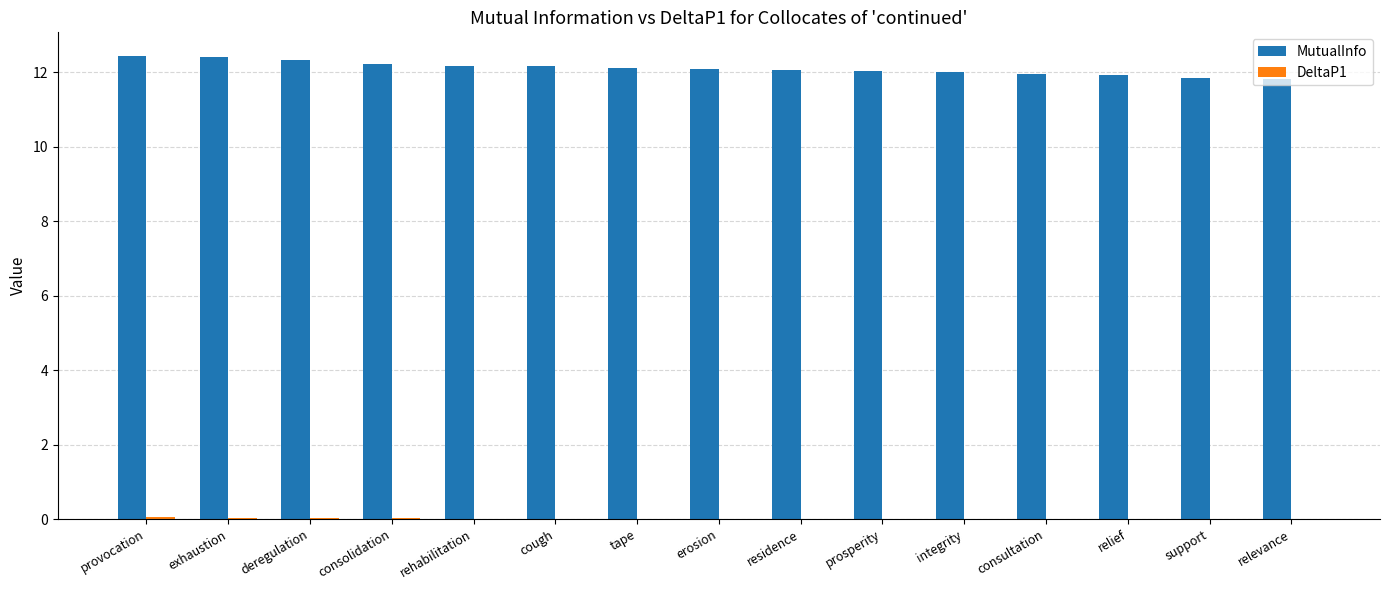

The MutualInfo series shows 12.0 at integrity. True or false?

True